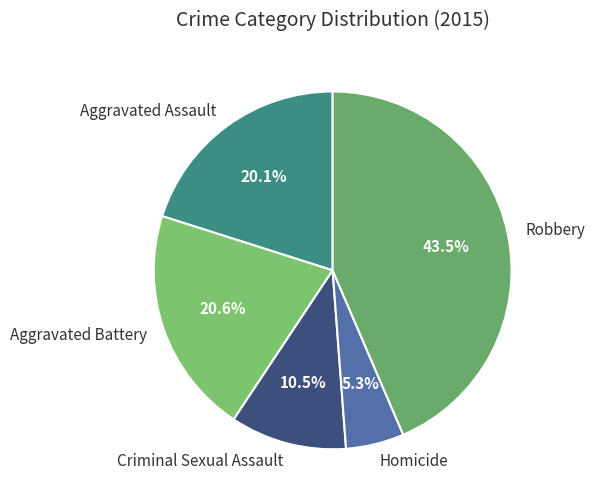

Approximately how many times larger is the value at Robbery compared to Aggravated Assault?

2.2